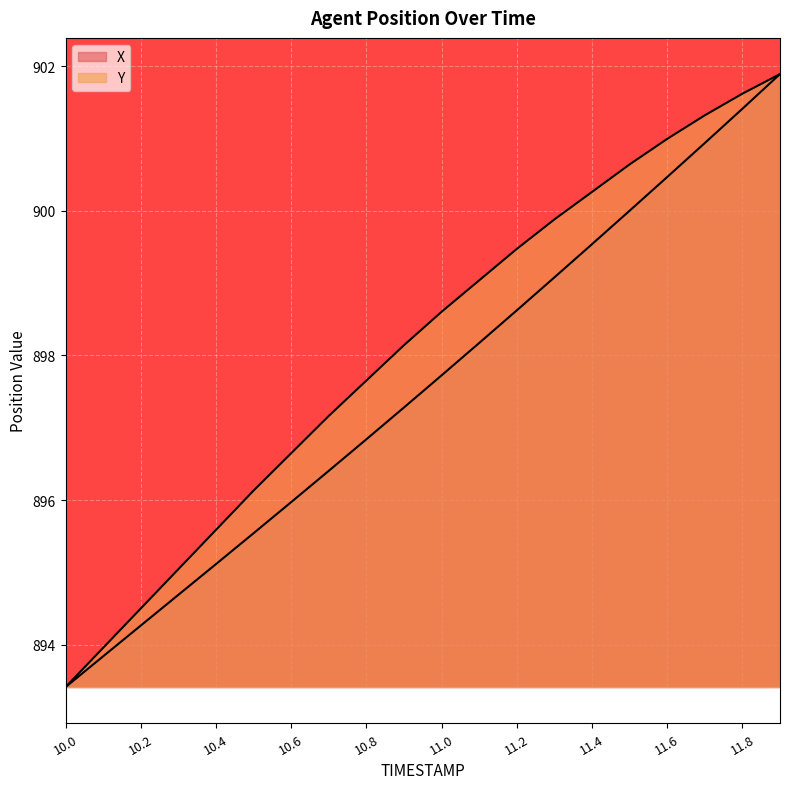

What is the difference between the Y values at 11.9 and 10.8?

4.2